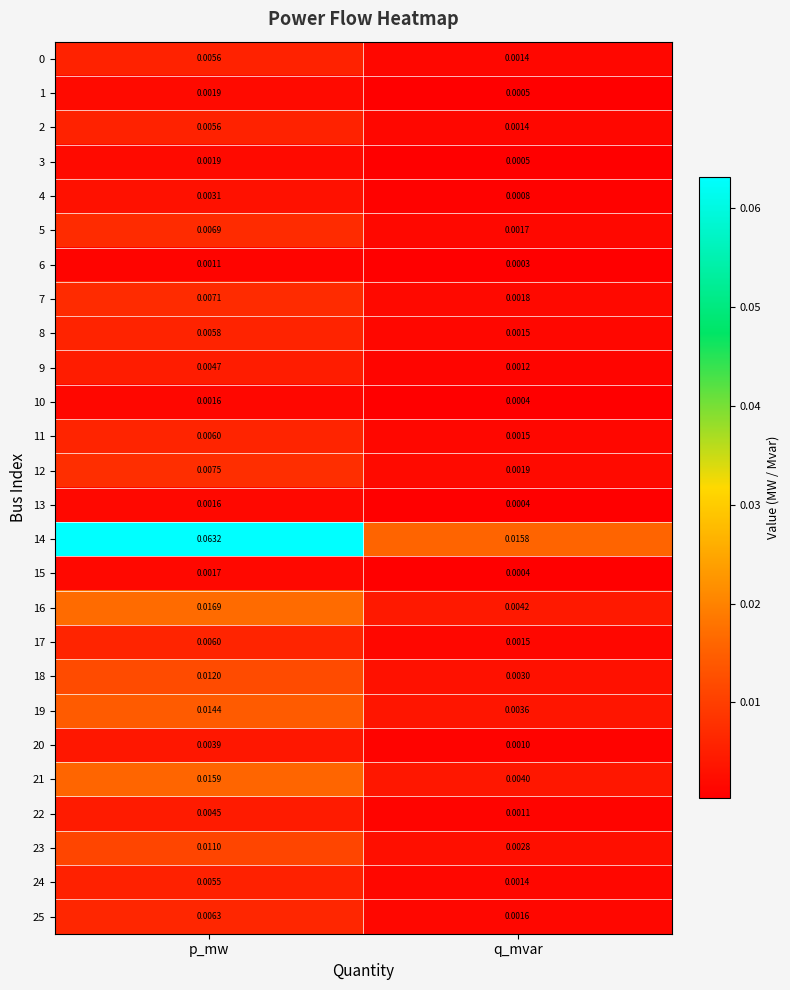

Where is 4 nearest to the value 0?

q_mvar